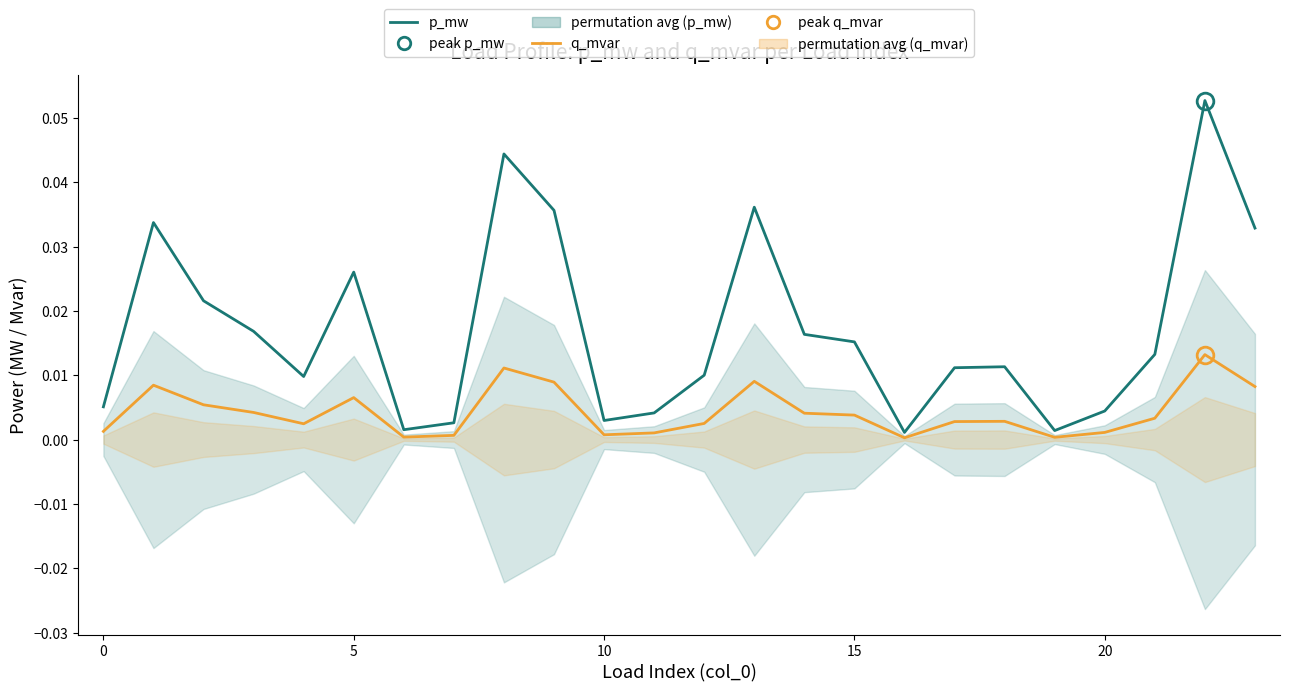

Is the value of q_mvar at 10 greater than the value of p_mw at 9?

No